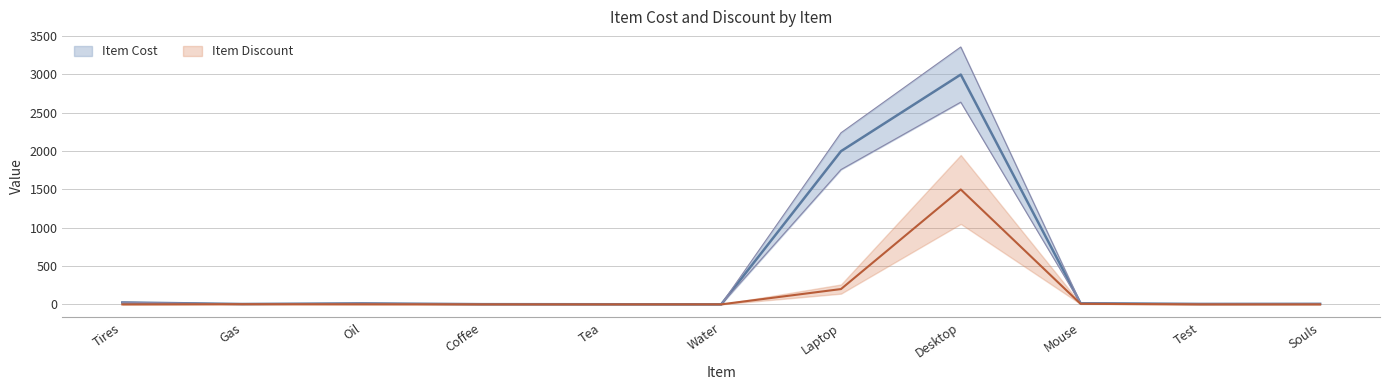

How many values are below 6?

5